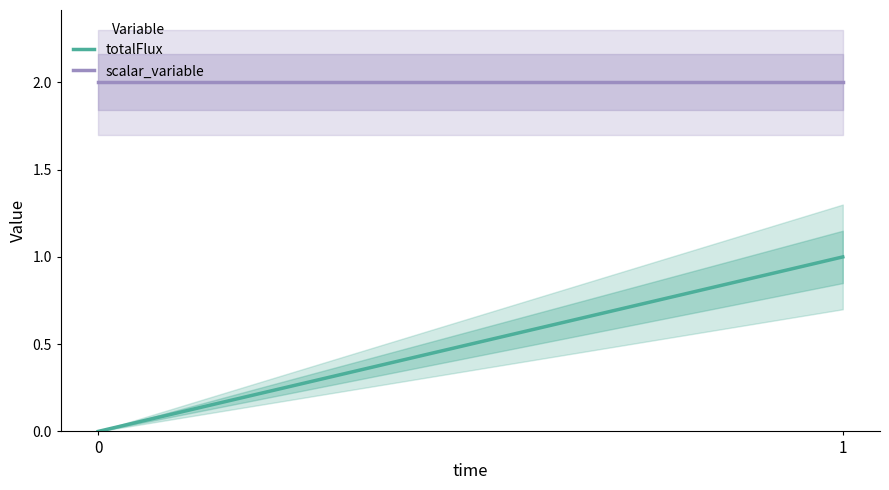

What is the minimum value for scalar_variable?

2